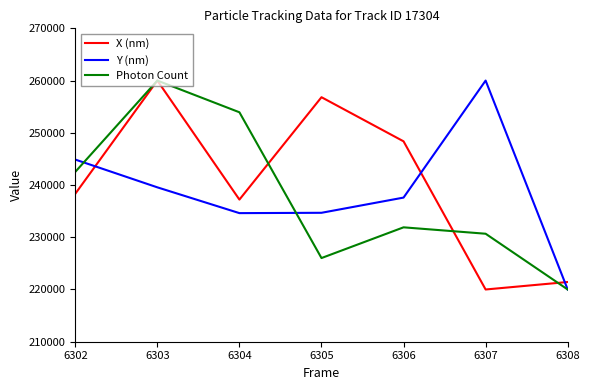

Does the chart display data point markers on the line(s)?

No